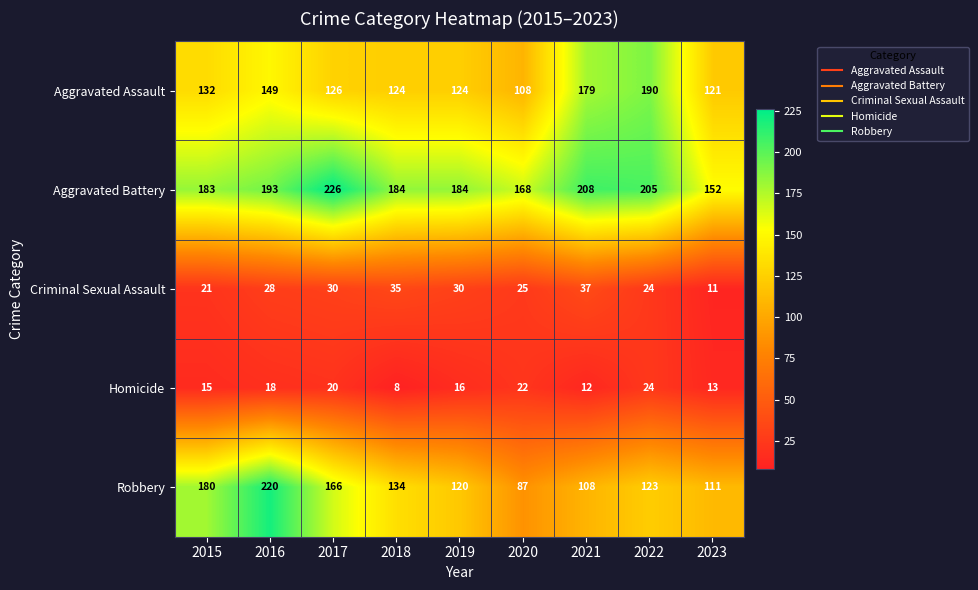

What is the average value of the Criminal Sexual Assault series?

27